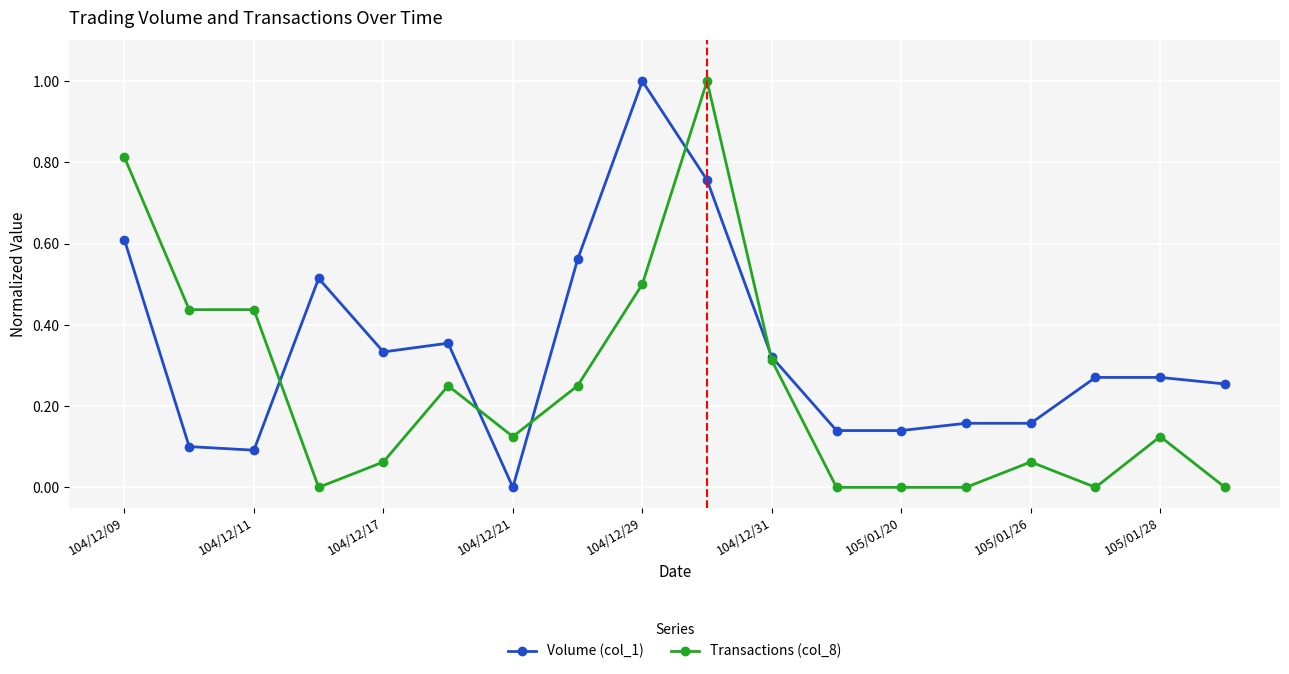

List the series in order of their overall mean, lowest first.

Transactions (col_8), Volume (col_1)